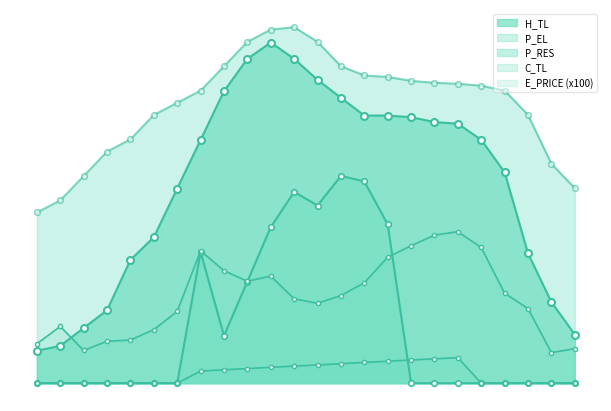

What is the maximum value shown in the chart?

292.0